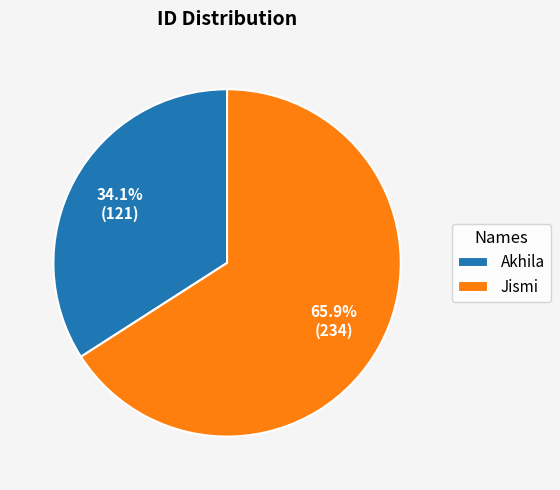

To the nearest percent, what is the difference between the largest and smallest slice percentages?

32%